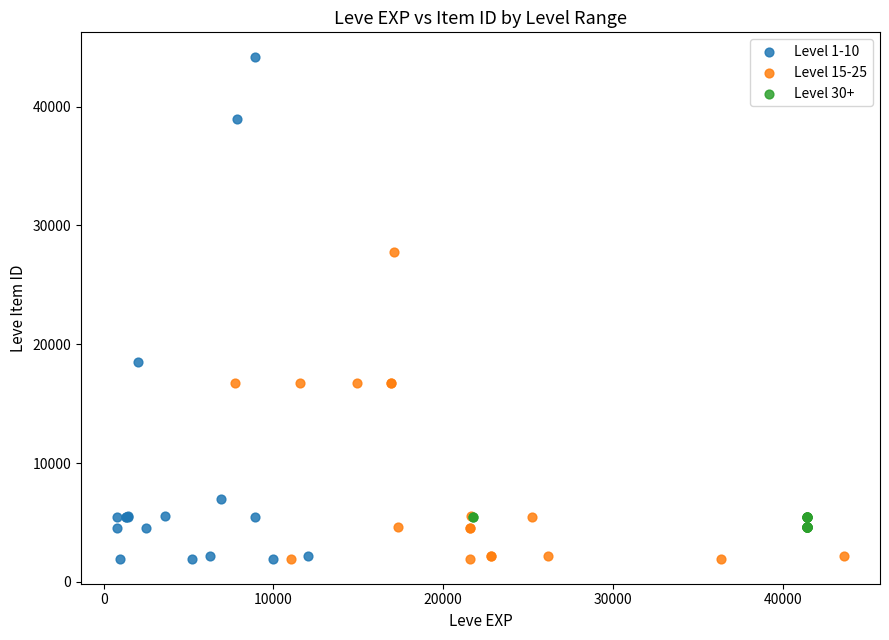

Which series has the widest spread of Y values?

Level 1-10